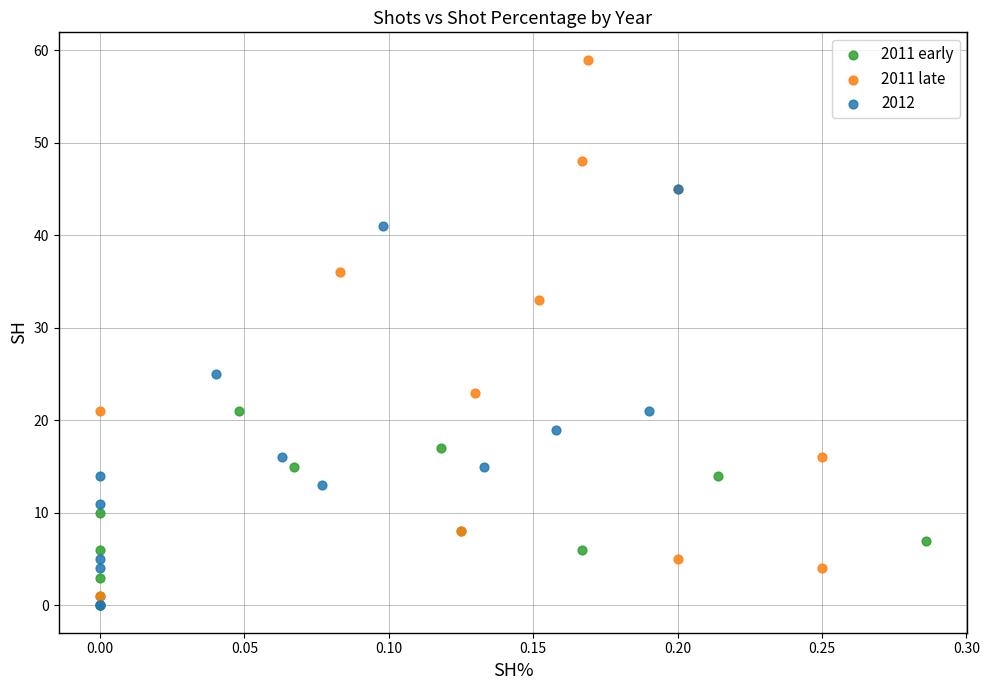

Which series has the widest spread of Y values?

2011 late